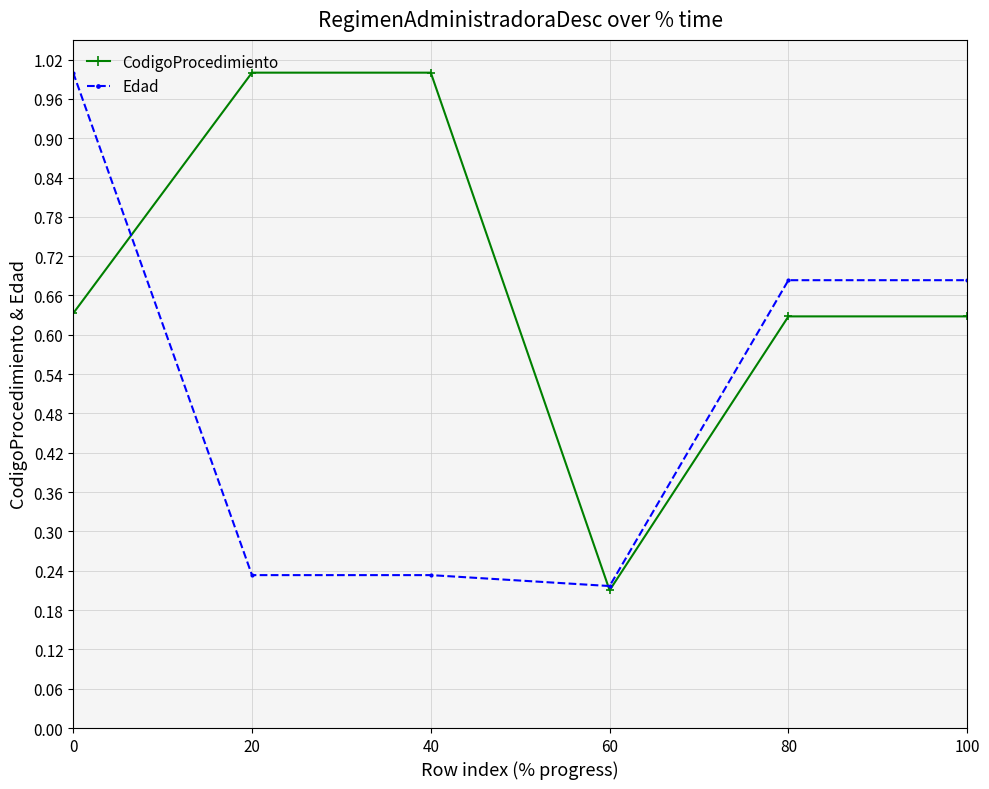

Rank the series at 20 from lowest to highest value.

Edad, CodigoProcedimiento